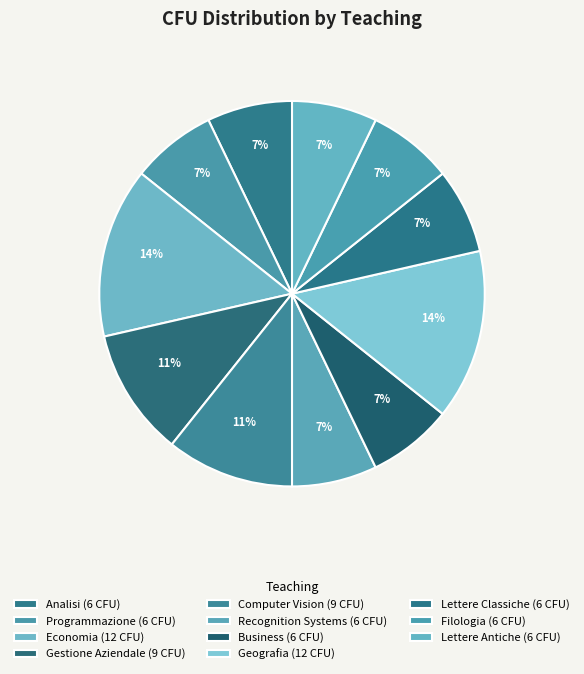

To the nearest percent, what is the average slice percentage?

9%